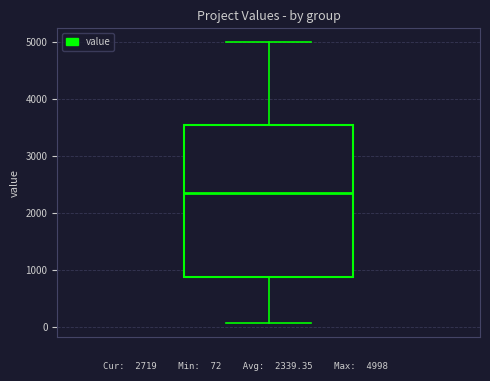

Read this box plot against the y-axis: the position of the median line, the range covered by the box, and the ends of both whiskers. The values are not printed on the chart, so give them approximately, as read against the axis.

median 2400, box 900 to 3500, whiskers 100 to 5000